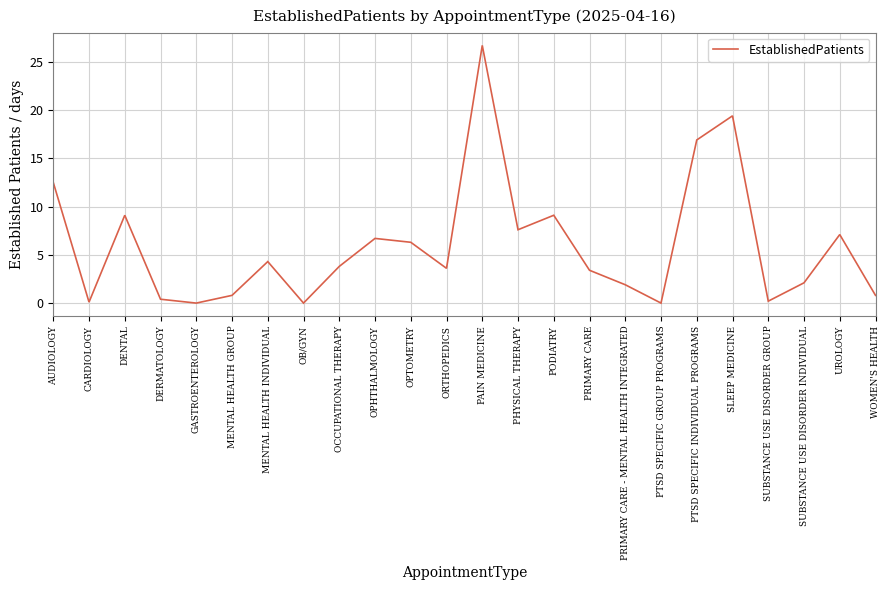

Where does the data first go above 3?

AUDIOLOGY